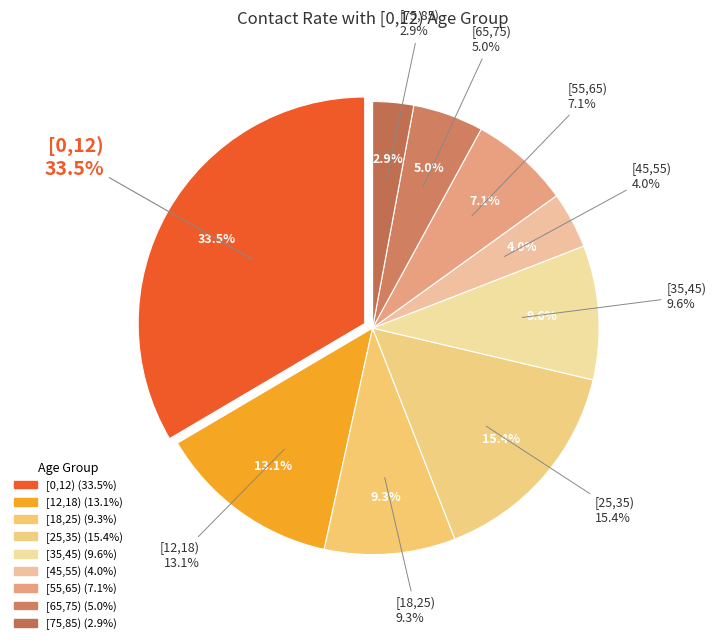

Does any single category account for the majority?

No